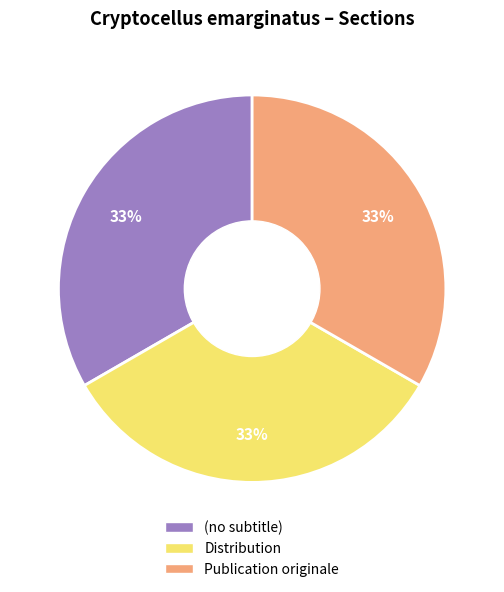

True or false: Distribution accounts for 40% of the total.

False